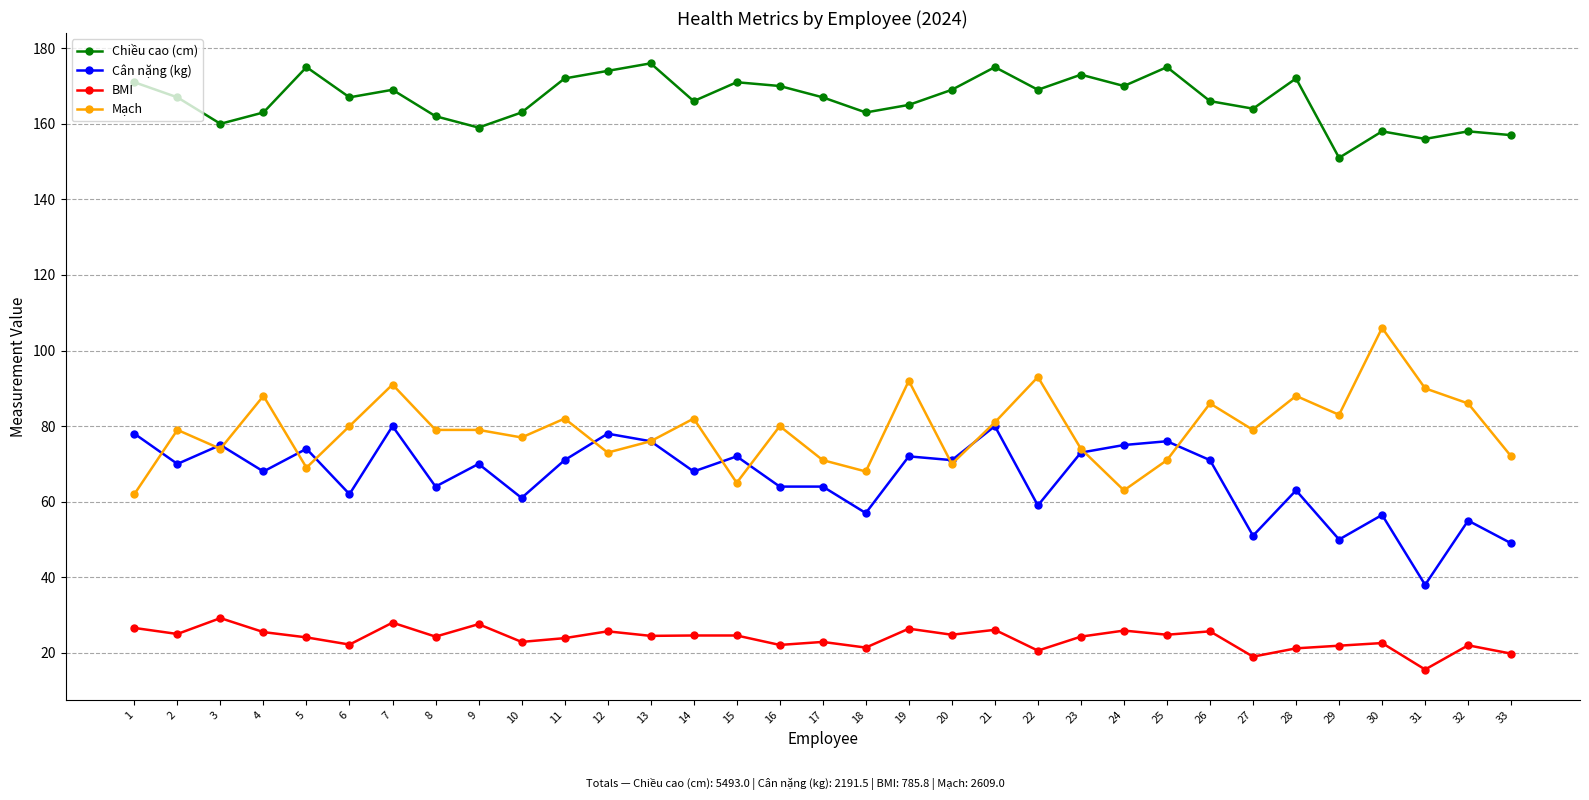

What is the difference between the Chiều cao (cm) values at 26 and 4?

3.0